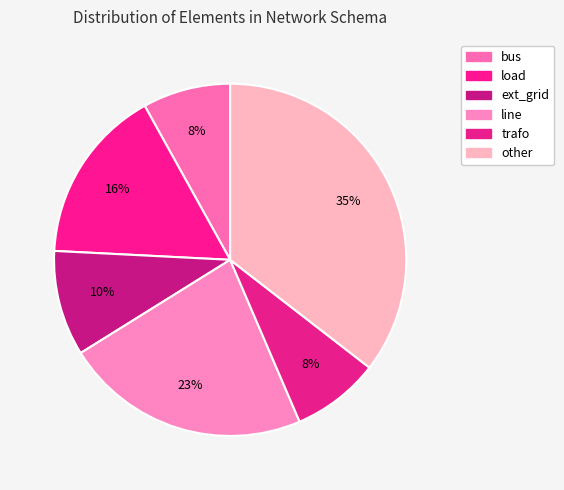

Count the number of slices in the pie.

6